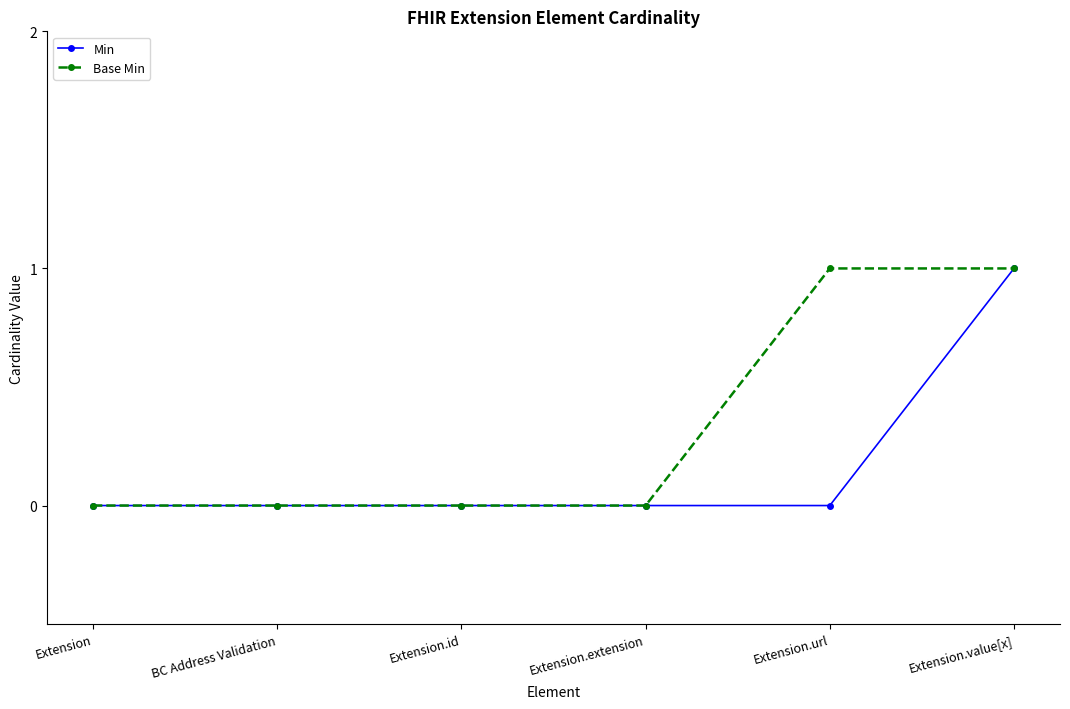

Reading right to left, extract all data points from this chart.

Min: Extension.value[x]=1	Extension.url=0	Extension.extension=0	Extension.id=0	BC Address Validation=0	Extension=0
Base Min: Extension.value[x]=1	Extension.url=1	Extension.extension=0	Extension.id=0	BC Address Validation=0	Extension=0